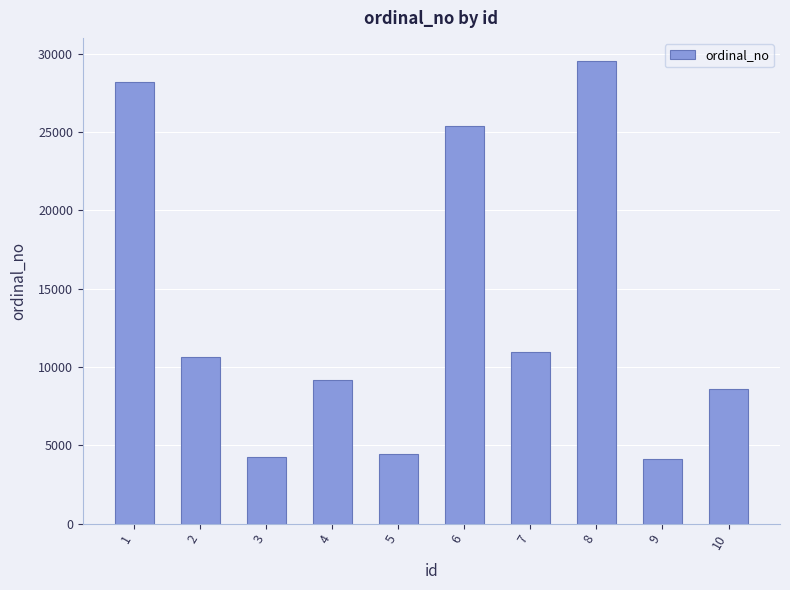

What is the greatest value displayed?

29527